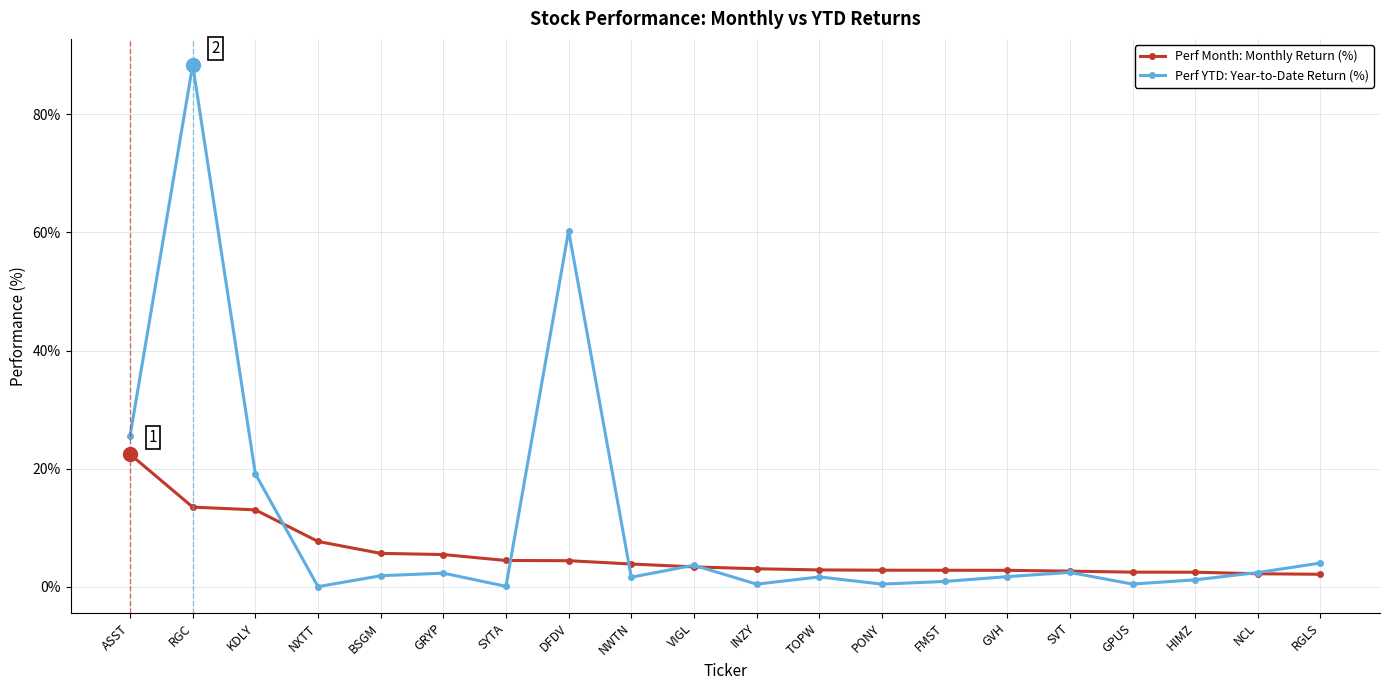

What is the difference between the highest and lowest values at SVT?

0.2